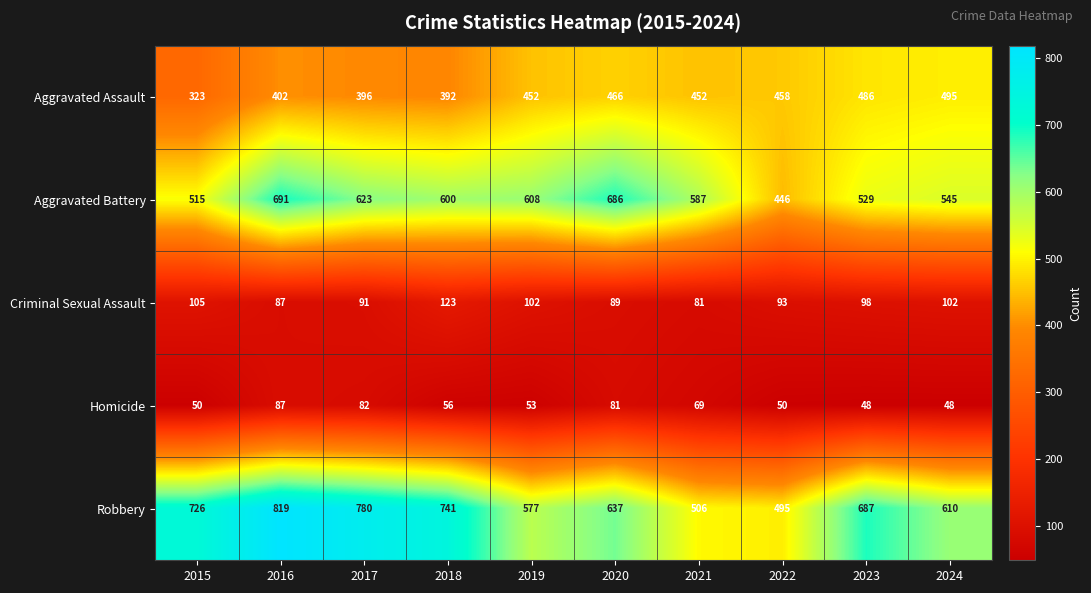

List the series in order of their peak value, lowest first.

Homicide, Criminal Sexual Assault, Aggravated Assault, Aggravated Battery, Robbery